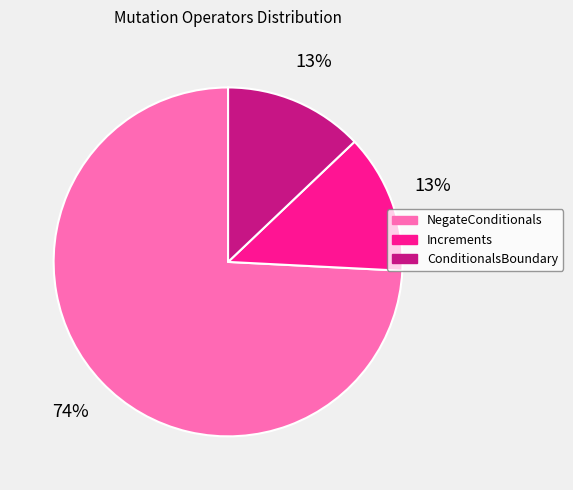

Is it true that Increments is 13% of the pie?

True